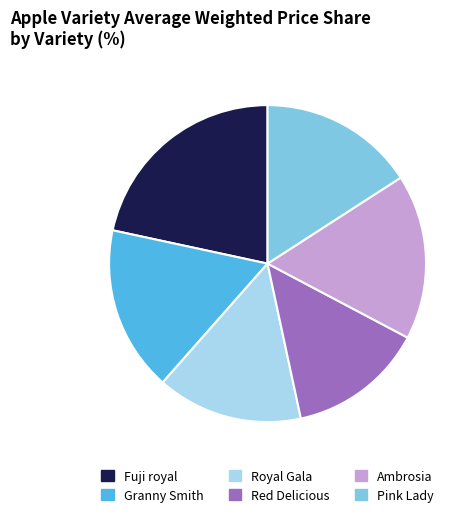

Do Red Delicious and Granny Smith together represent more than half of the pie?

No